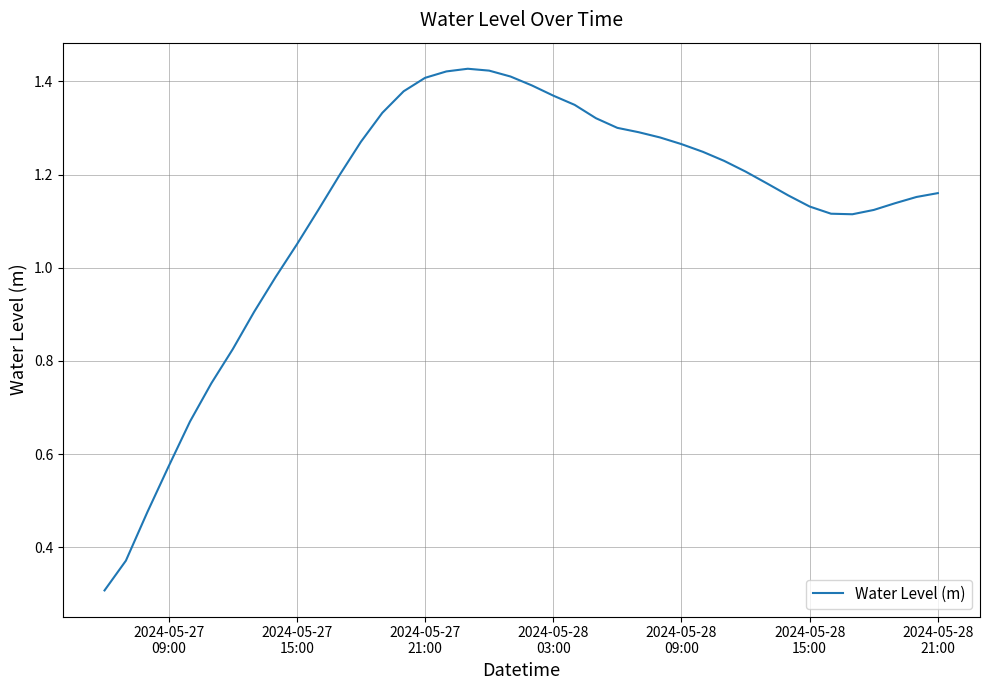

How many values exceed 1?

31